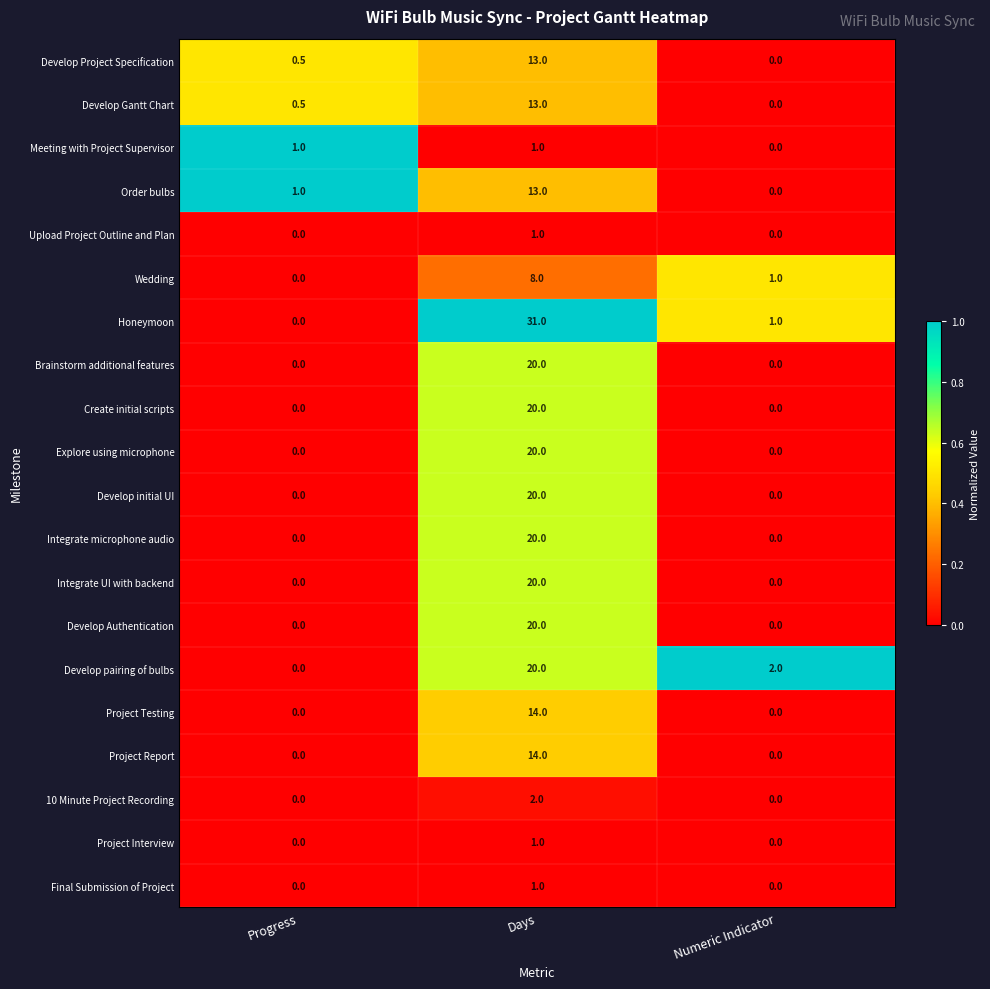

At which category is the sum across all series the highest?

Days